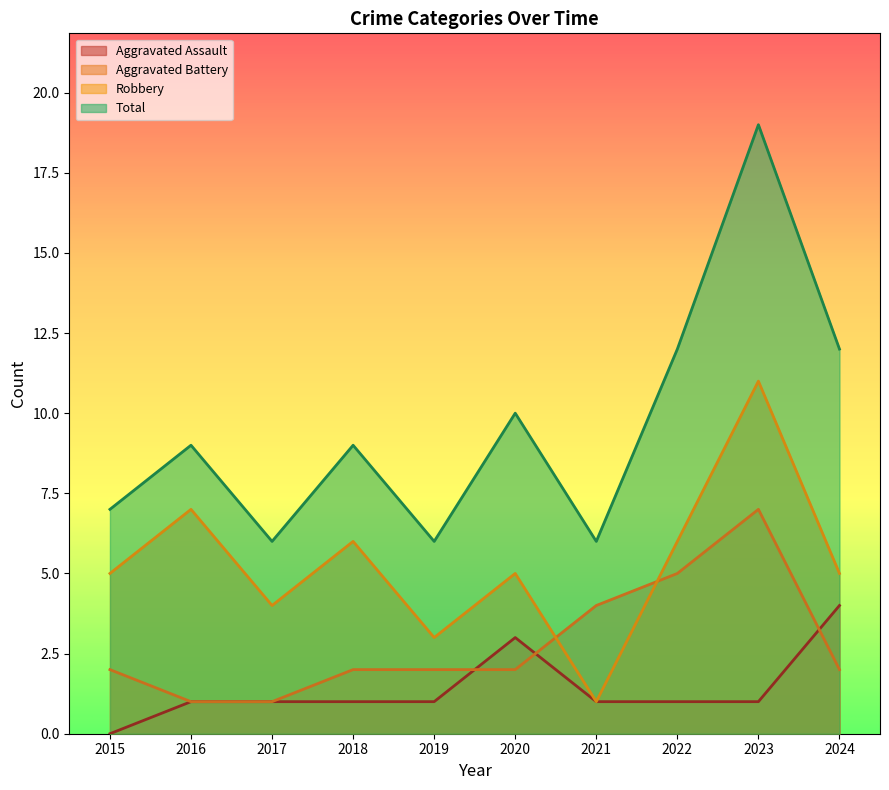

At which label does Robbery reach its peak?

2023